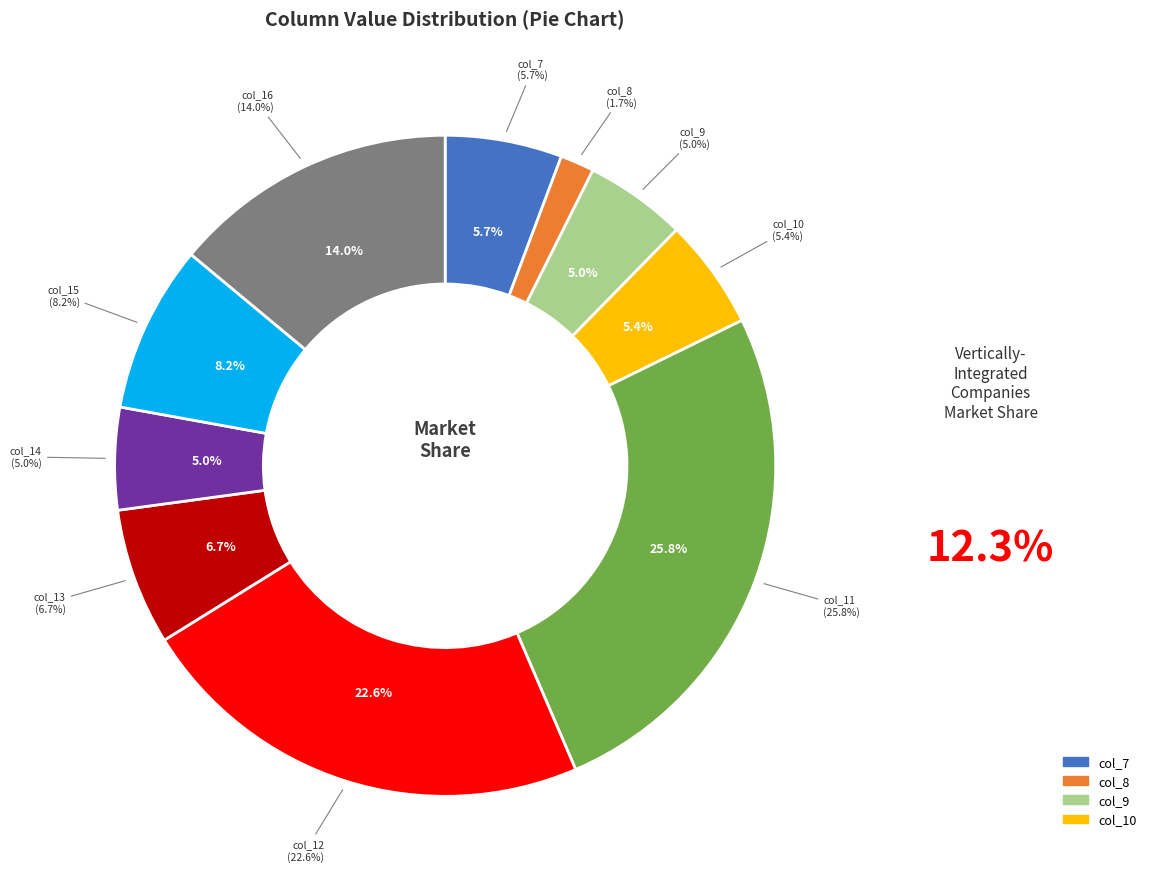

To the nearest percent, what percentage of the pie is col_10?

5%